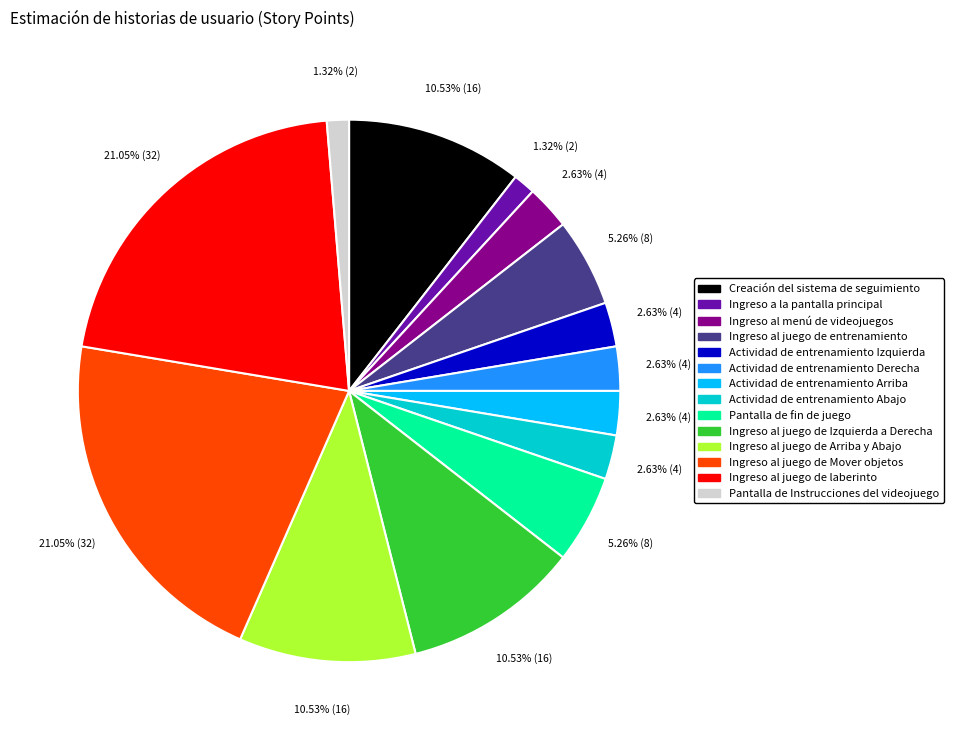

Do Ingreso al menú de videojuegos and Ingreso al juego de Izquierda a Derecha together represent more than half of the pie?

No